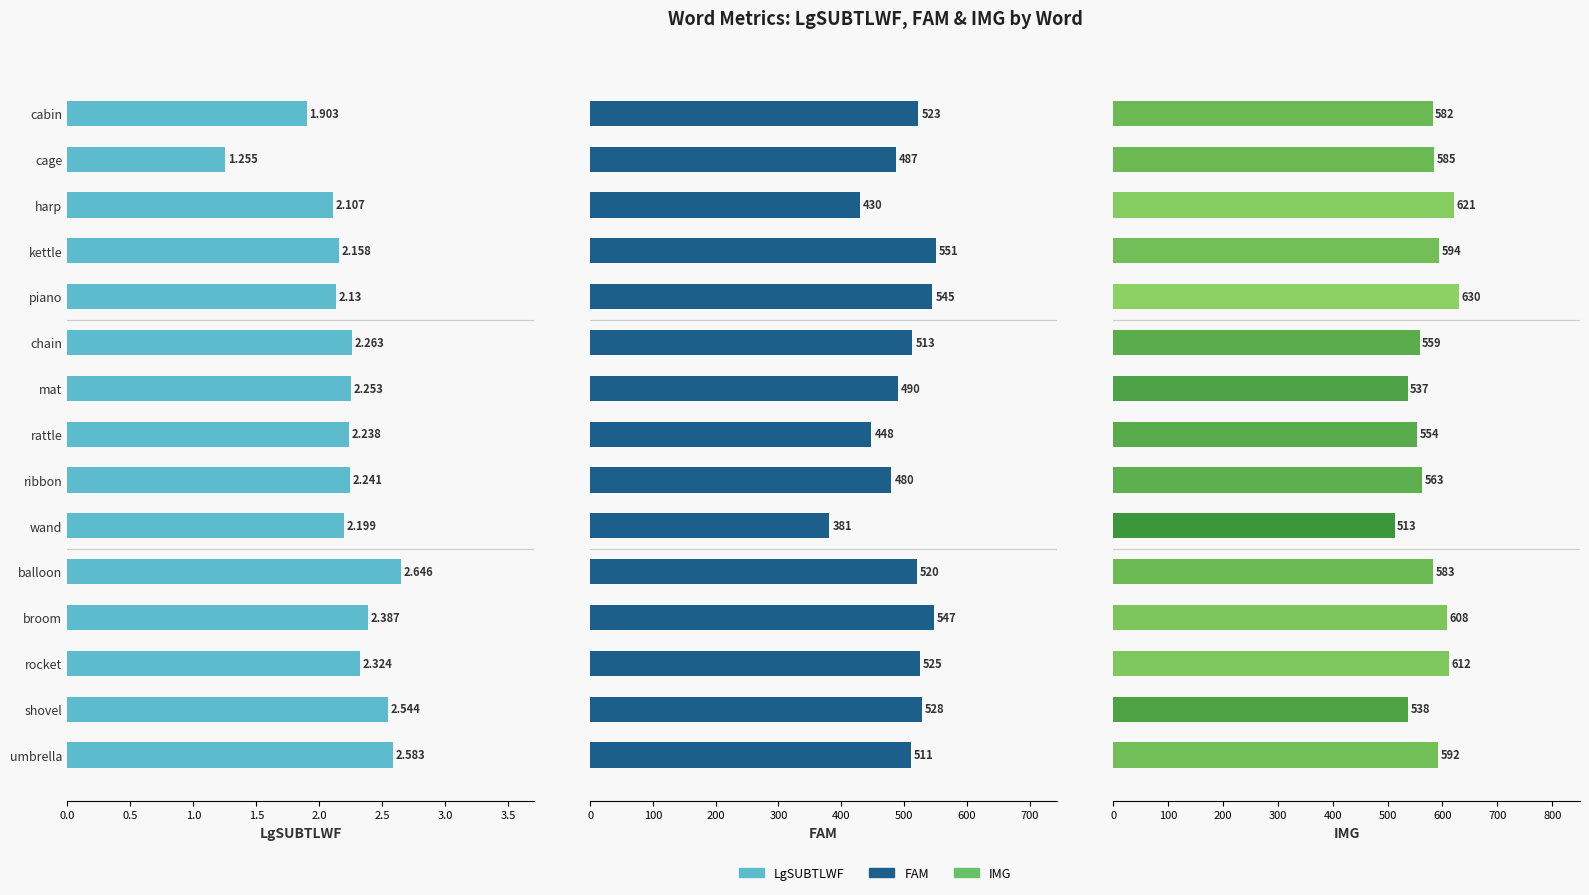

The FAM series shows 726.9 at cage. True or false?

False